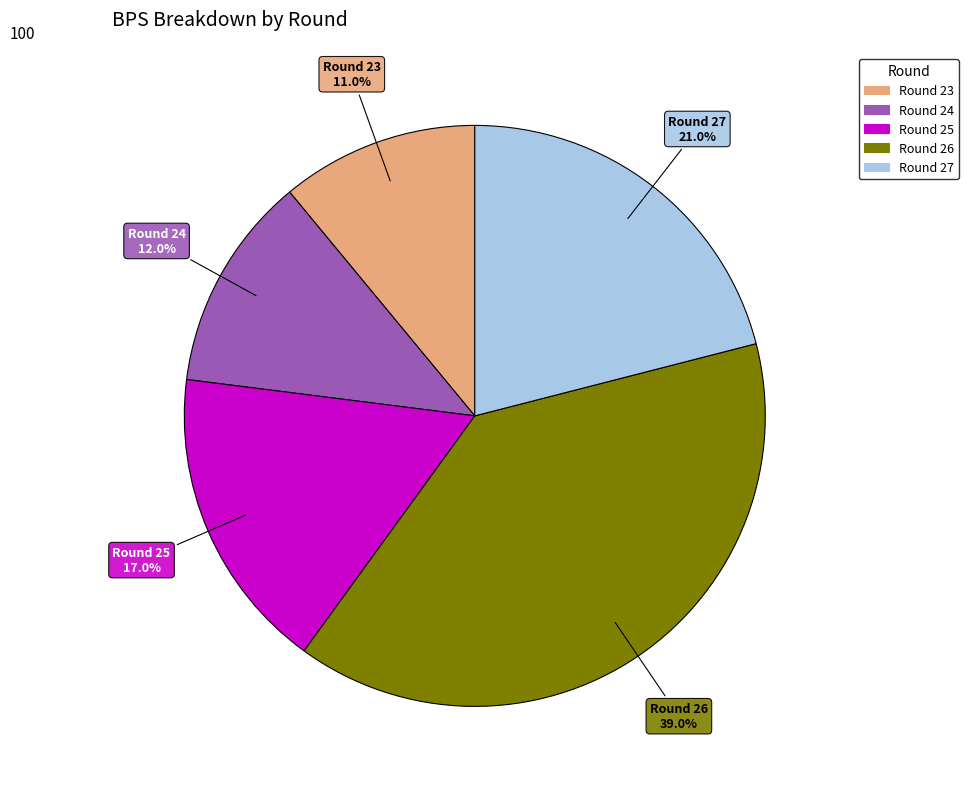

Does Round 23 represent more than half of the total?

No